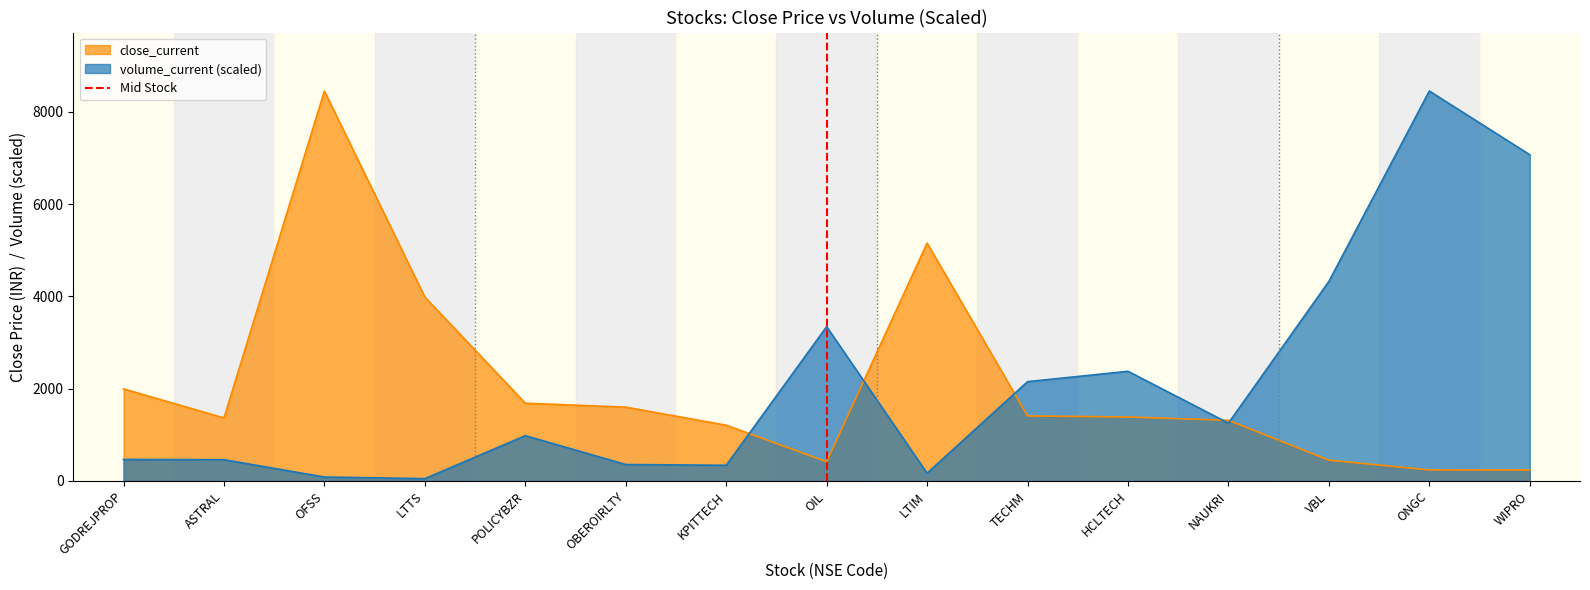

Is the value of close_current at ASTRAL greater than the value of volume_current (scaled) at LTIM?

Yes